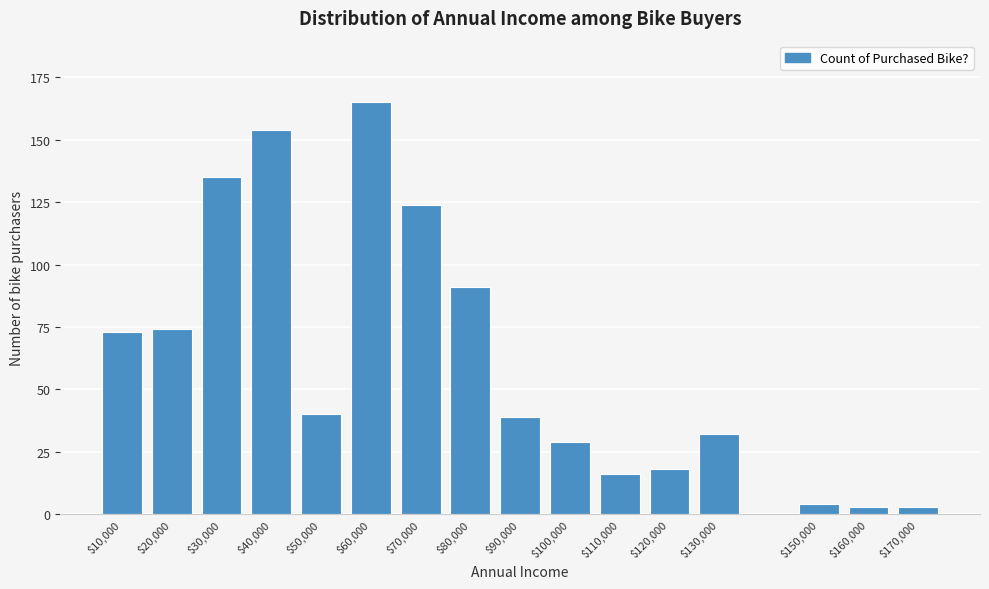

Reading left to right, what are all the values shown in this chart?

73	74	135	154	40	165	124	91	39	29	16	18	32	4	3	3